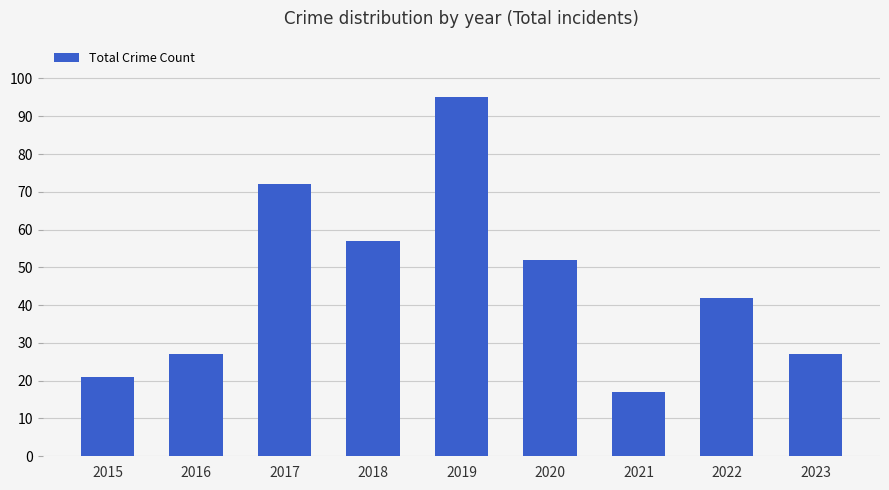

The value at 2017 is 72. True or false?

True